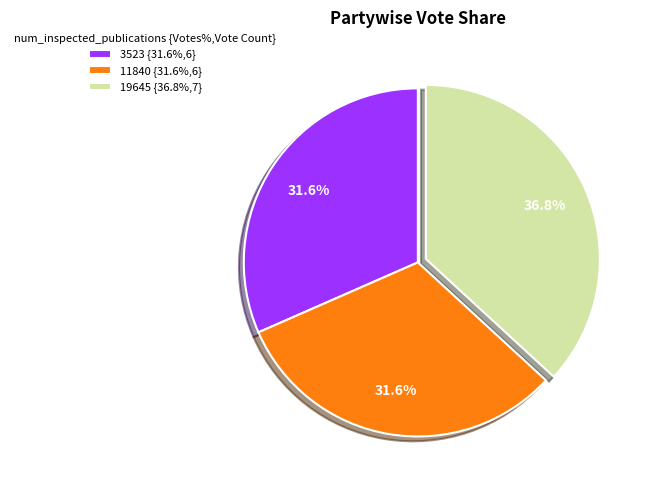

What is the largest slice in the pie chart?

19645